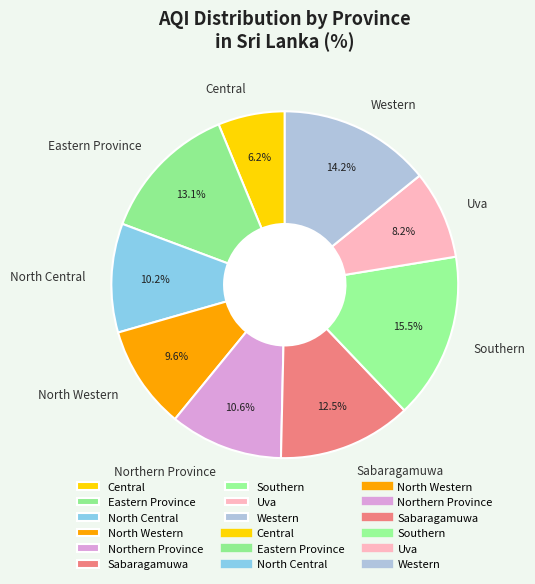

What is the largest slice in the pie chart?

Southern